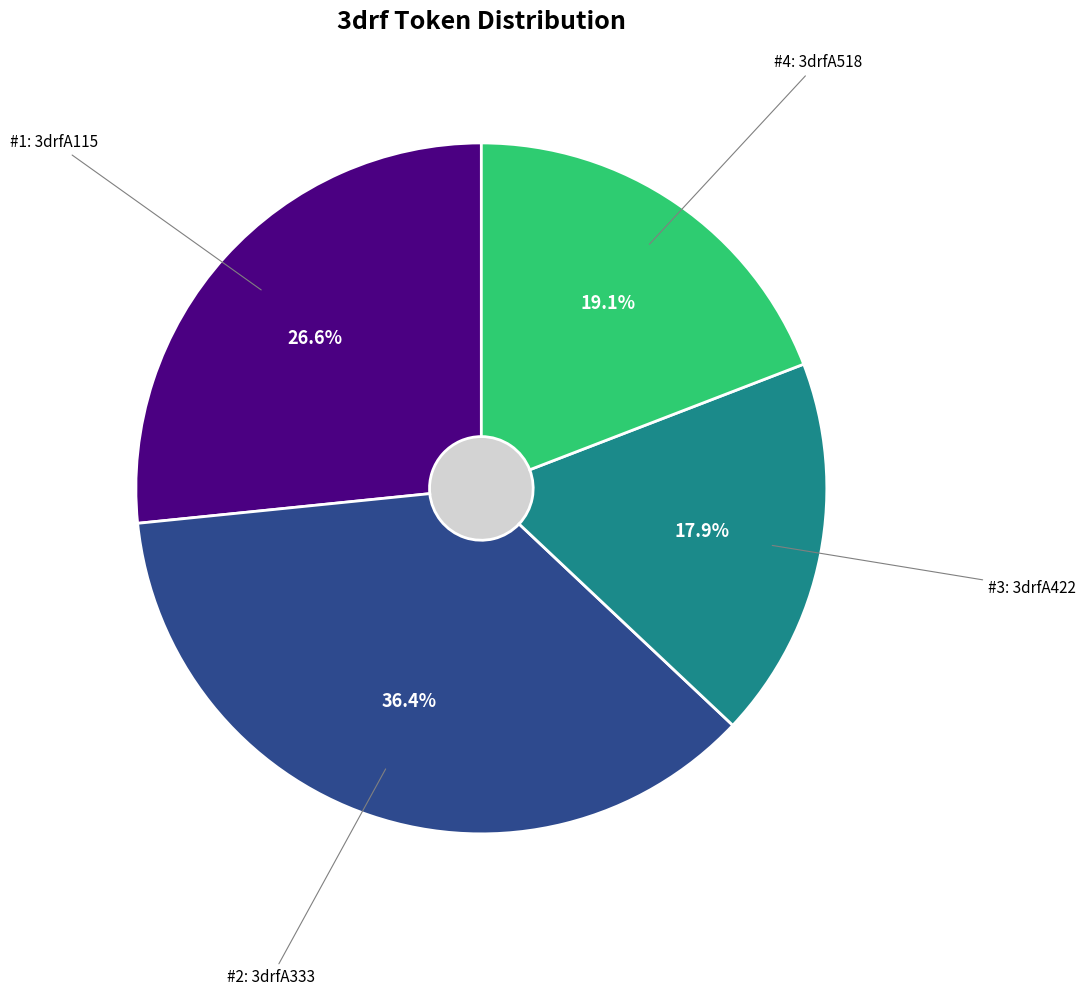

Does any single category account for the majority?

No